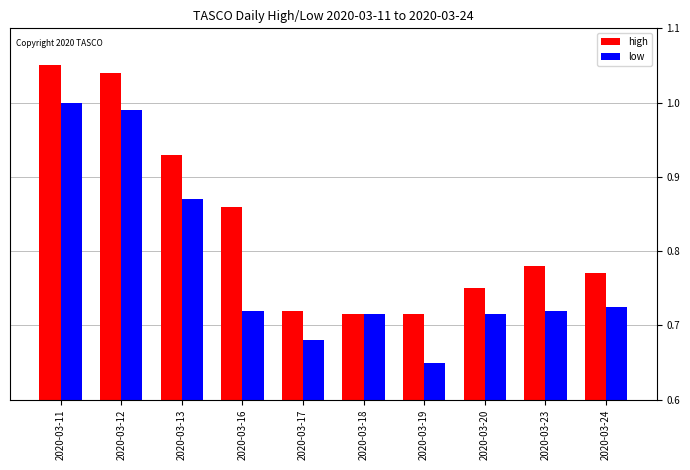

What is the difference between the maximum and minimum values in the high series?

0.3